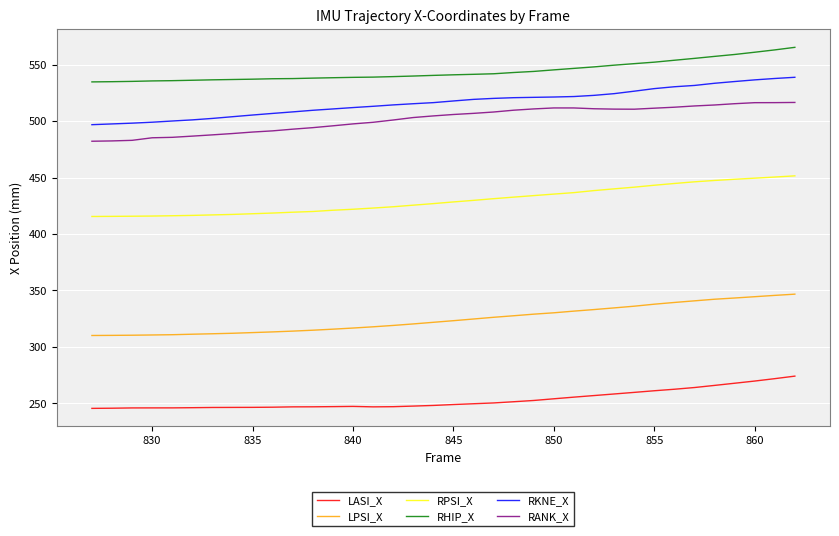

What is the lowest value of the RHIP_X series?

534.6